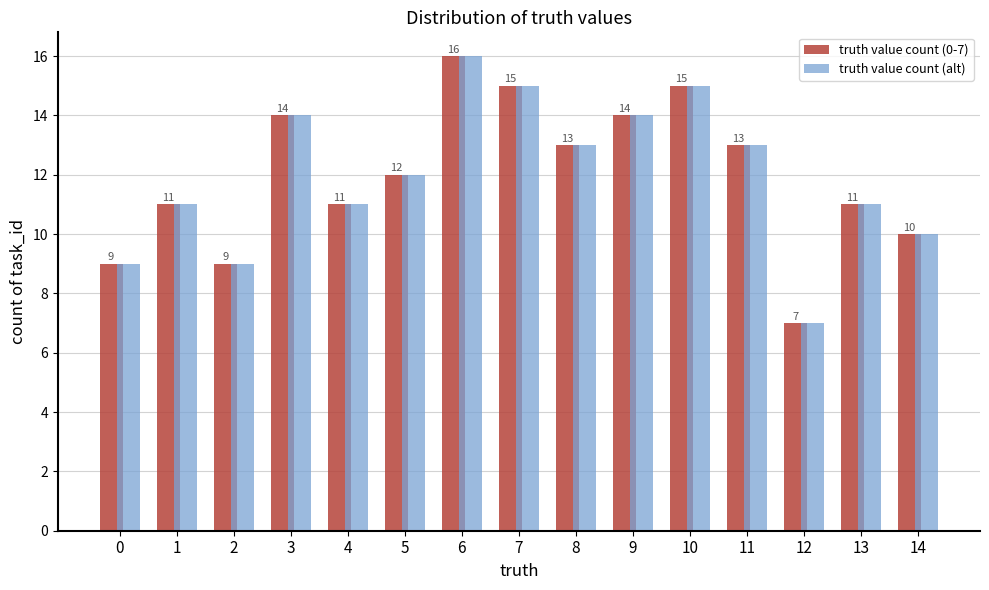

The value of truth value count (alt) at 7 is 4. True or false?

False